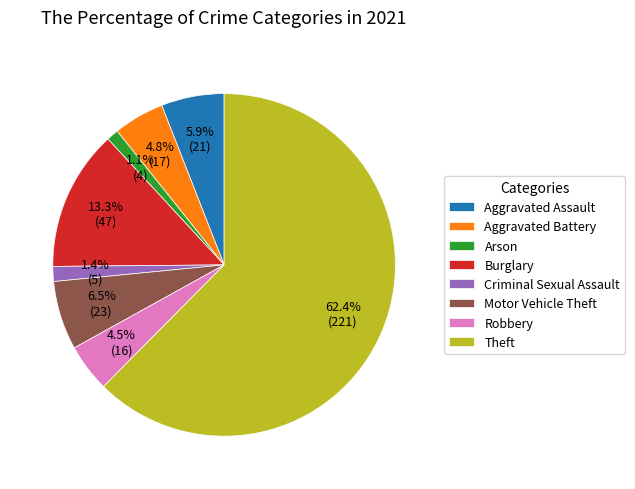

Do Theft and Robbery together represent more than half of the pie?

Yes